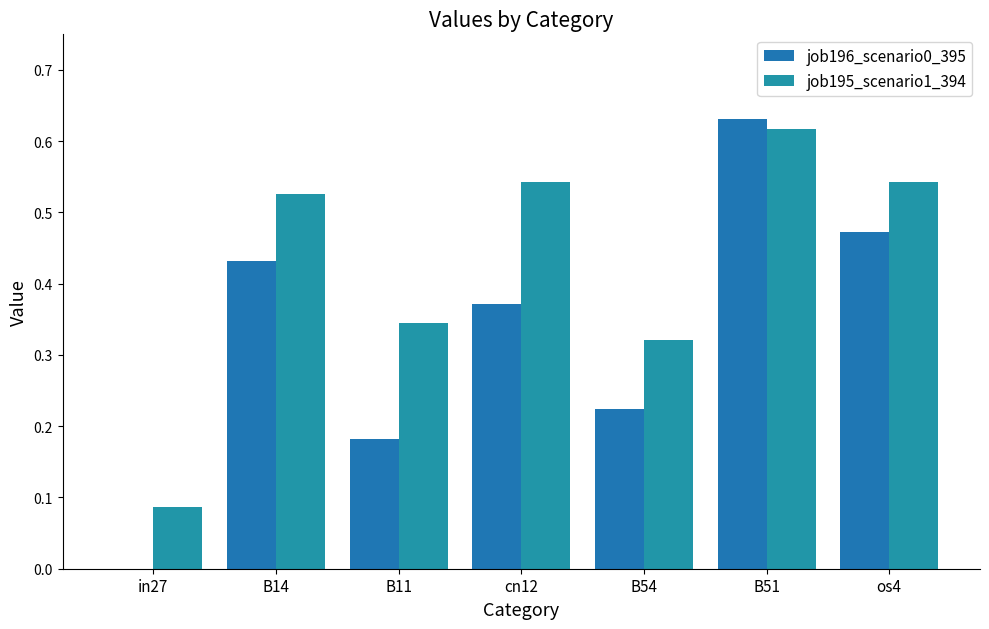

At which category is the sum across all series the highest?

B51